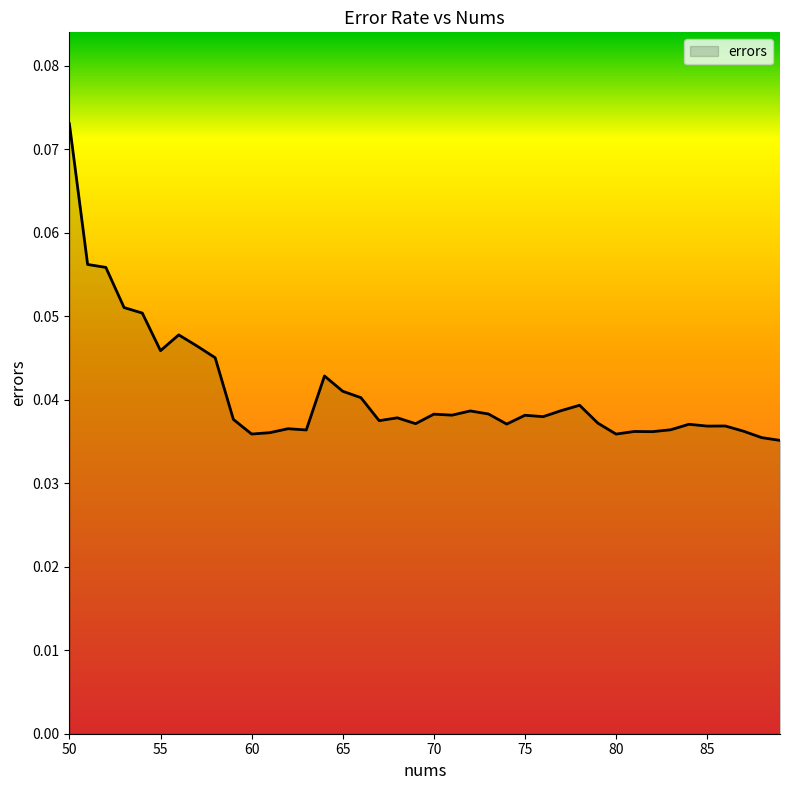

Does the chart display data point markers on the line(s)?

No